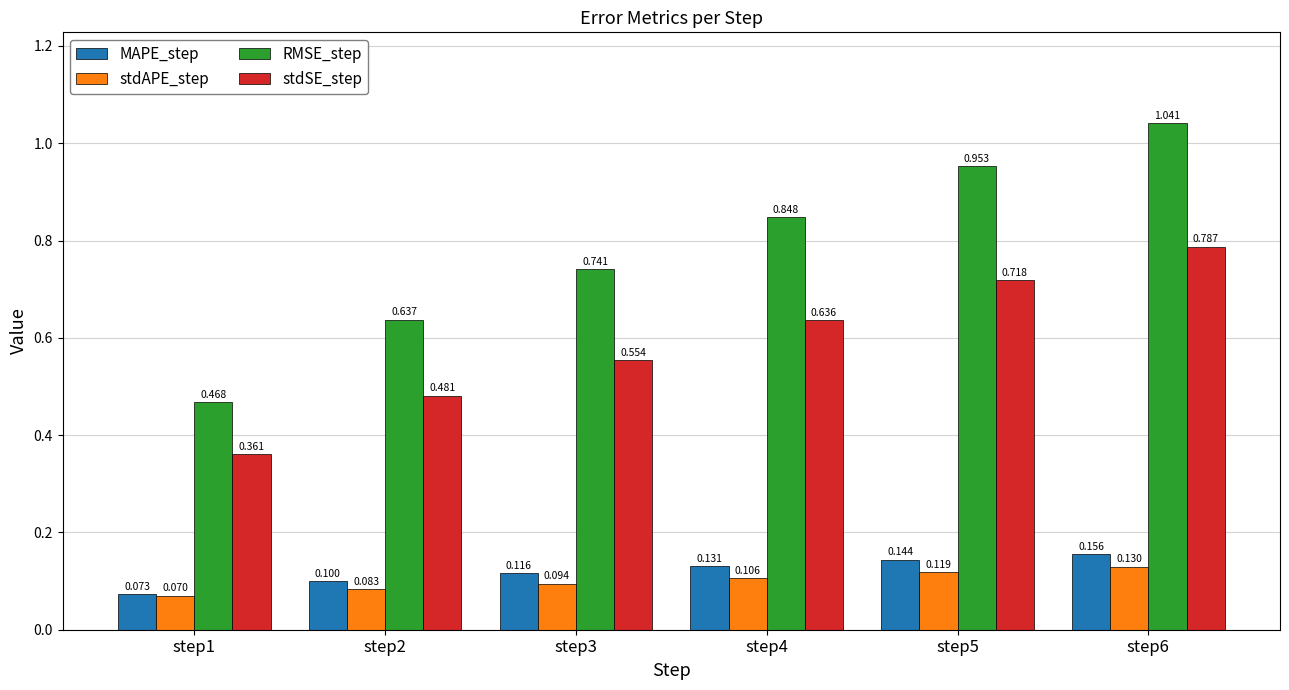

How many series are shown in this chart?

4